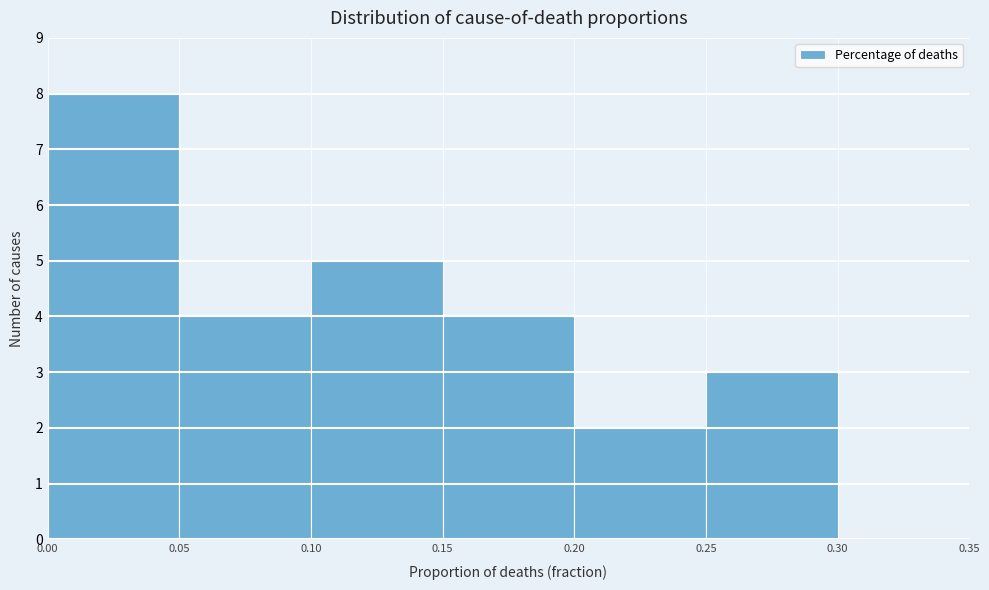

Over which range of the x-axis is the bar tallest?

0.00 to 0.05